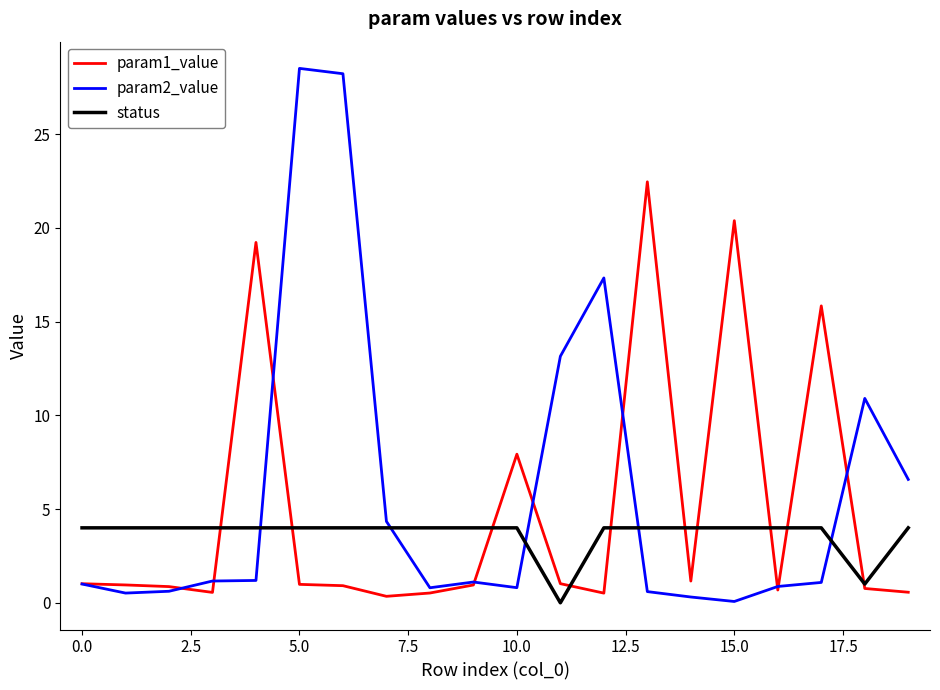

Rank the series by their average value, from lowest to highest.

status, param1_value, param2_value